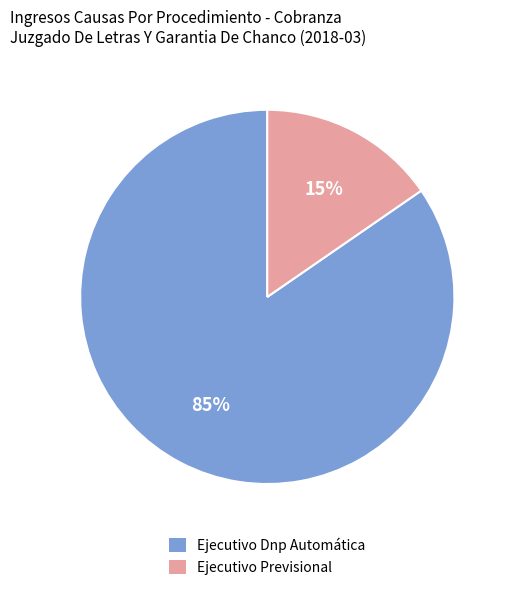

Rank the categories by value from highest to lowest.

Ejecutivo Dnp Automática, Ejecutivo Previsional